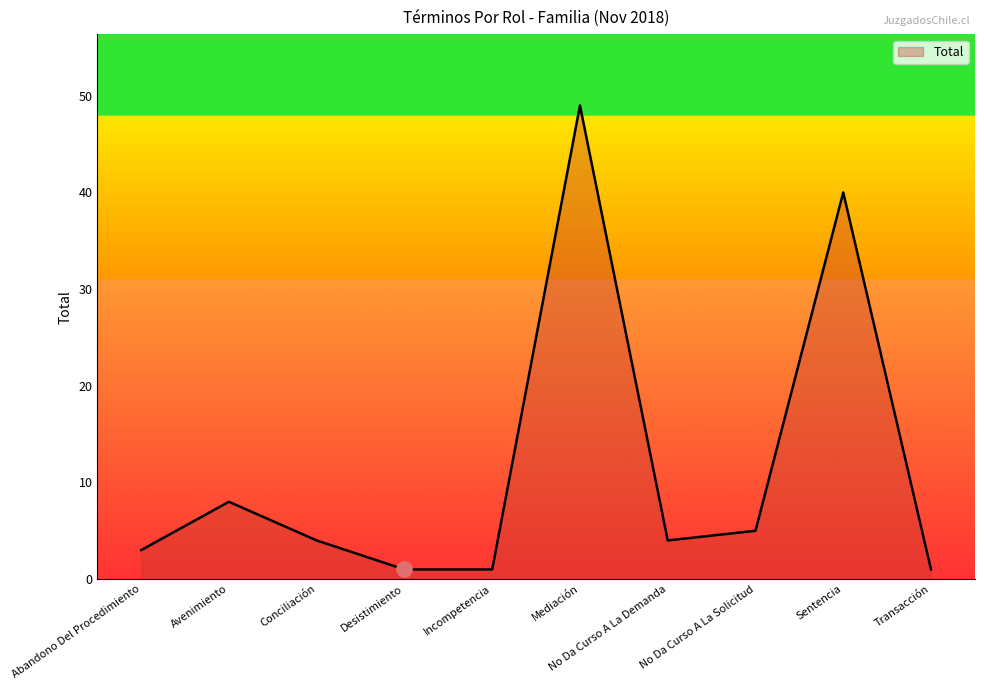

What is the ratio of the value at Incompetencia to the value at Abandono Del Procedimiento?

0.3